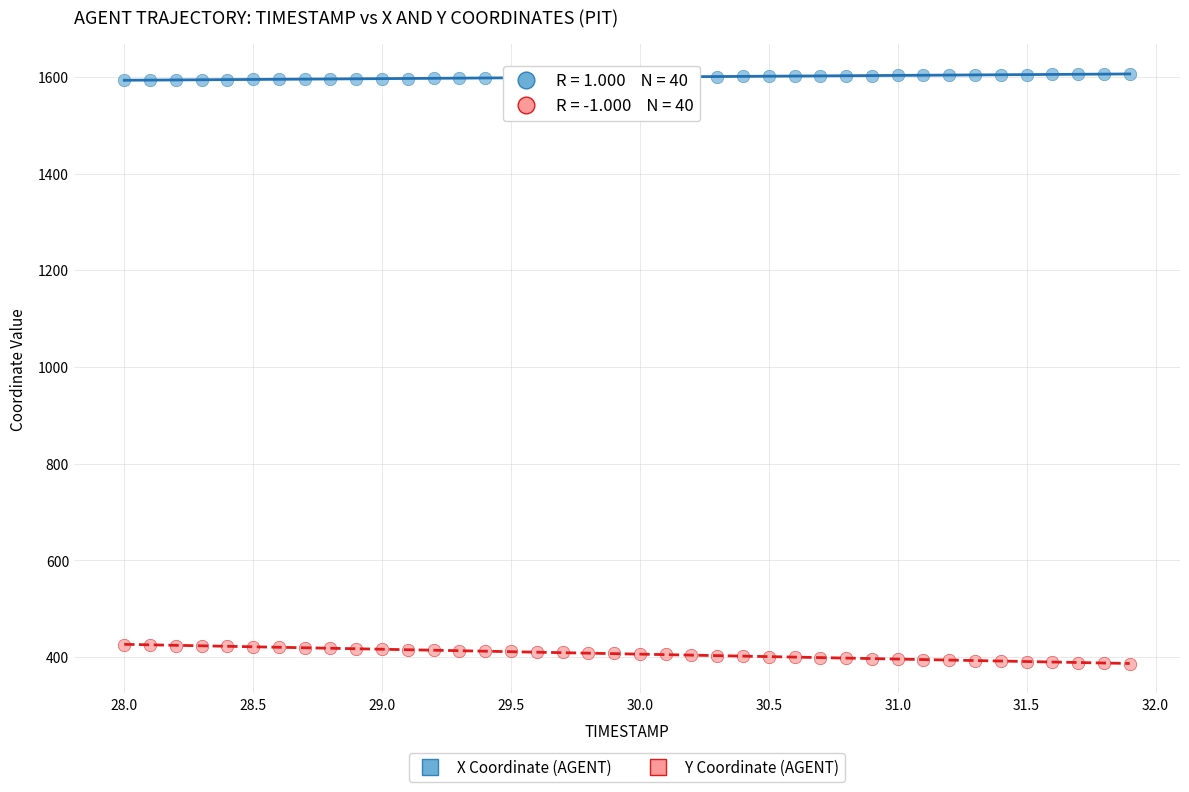

Across all data points, what is the range of Y values (max minus min)?

1219.7